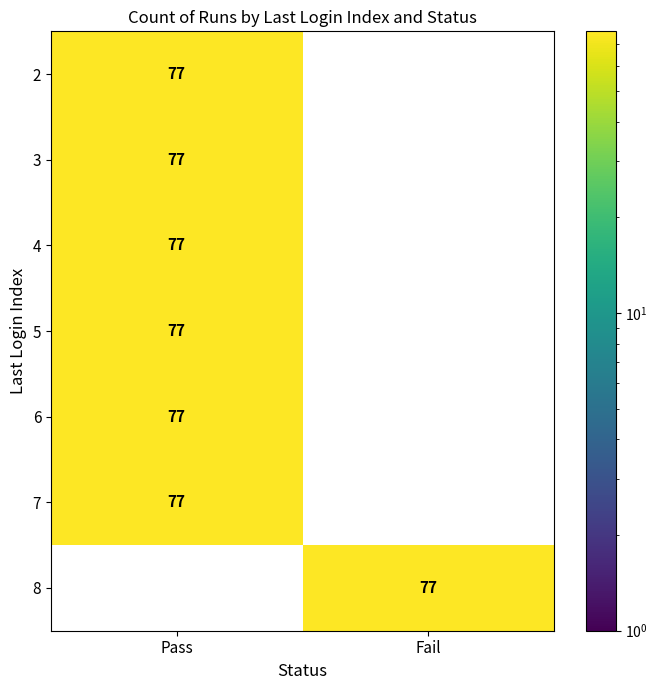

What is the total value across all series at Fail?

77